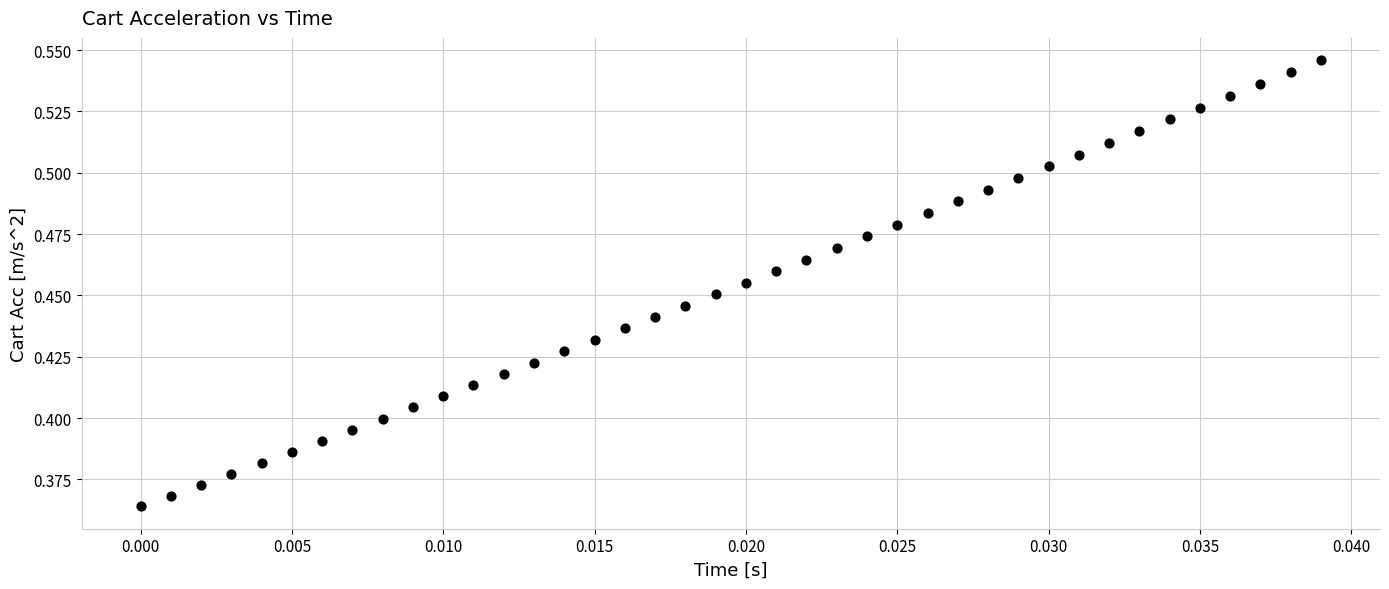

How many data points are displayed?

40